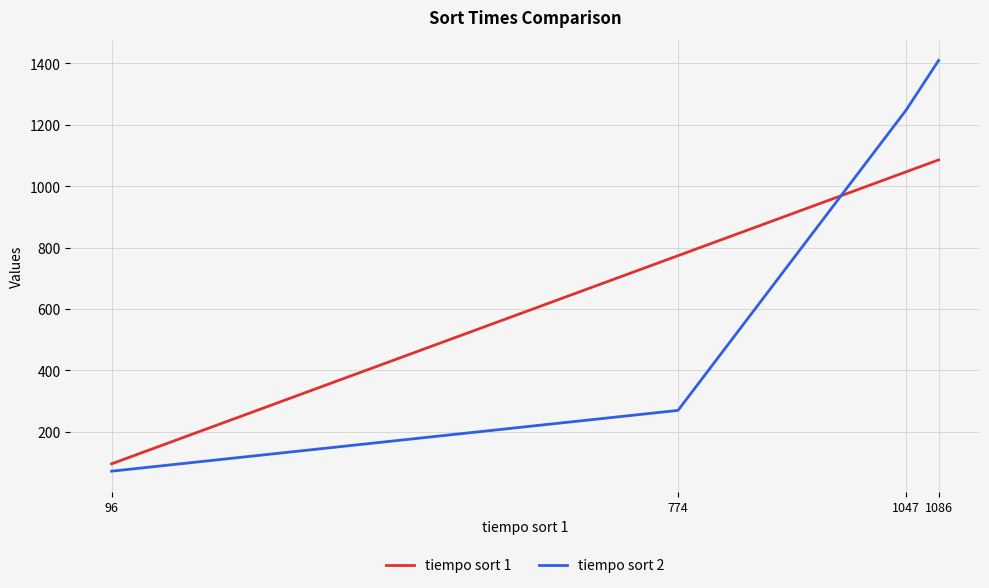

True or false: tiempo sort 2 has a value of 72 at 96.

True